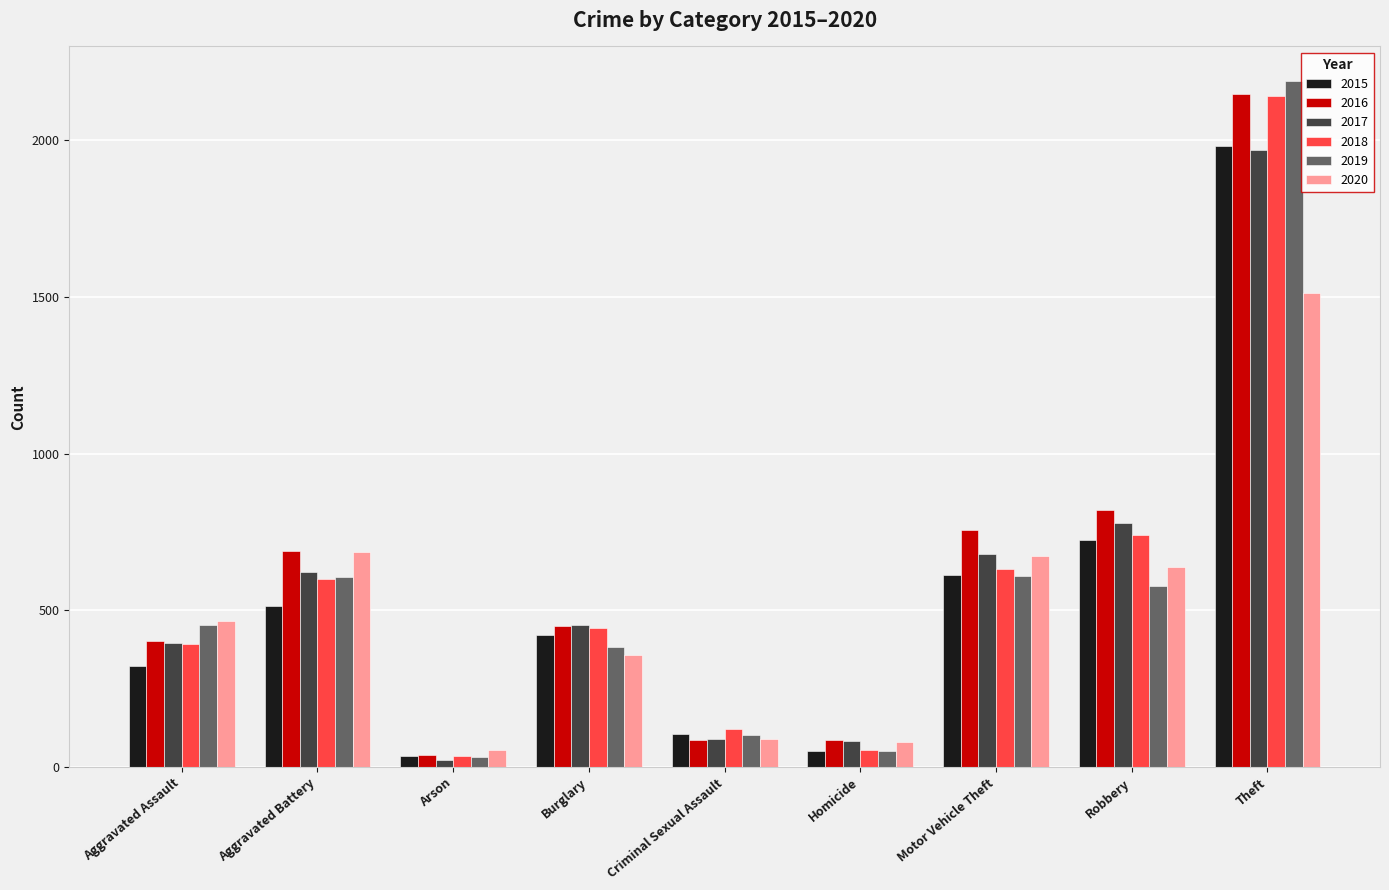

What is the label of the 8th bar from the left?

Robbery